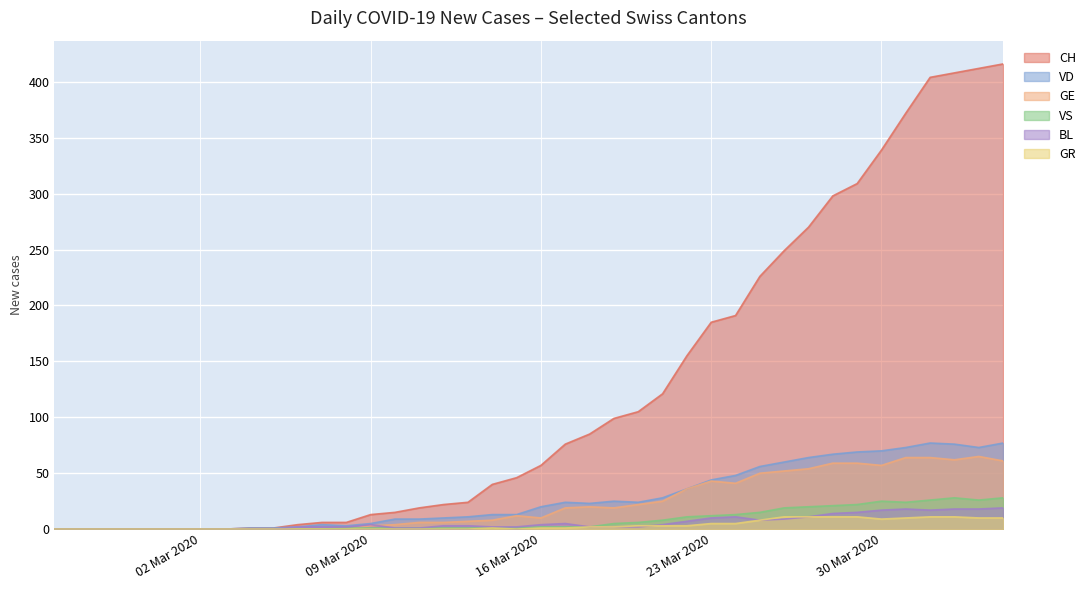

Where is the first local maximum for VD?

2020-03-07